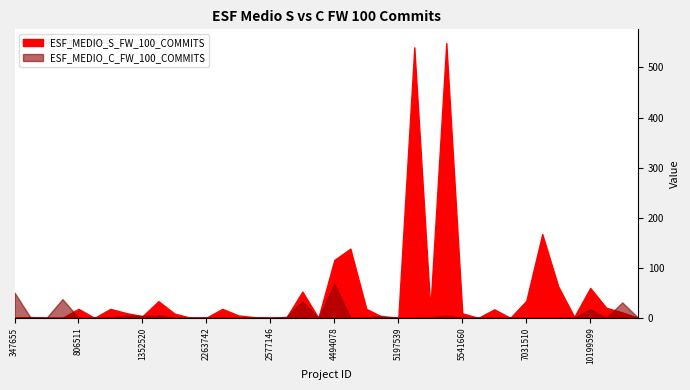

What is the total value across all series at 7358191?

167.2